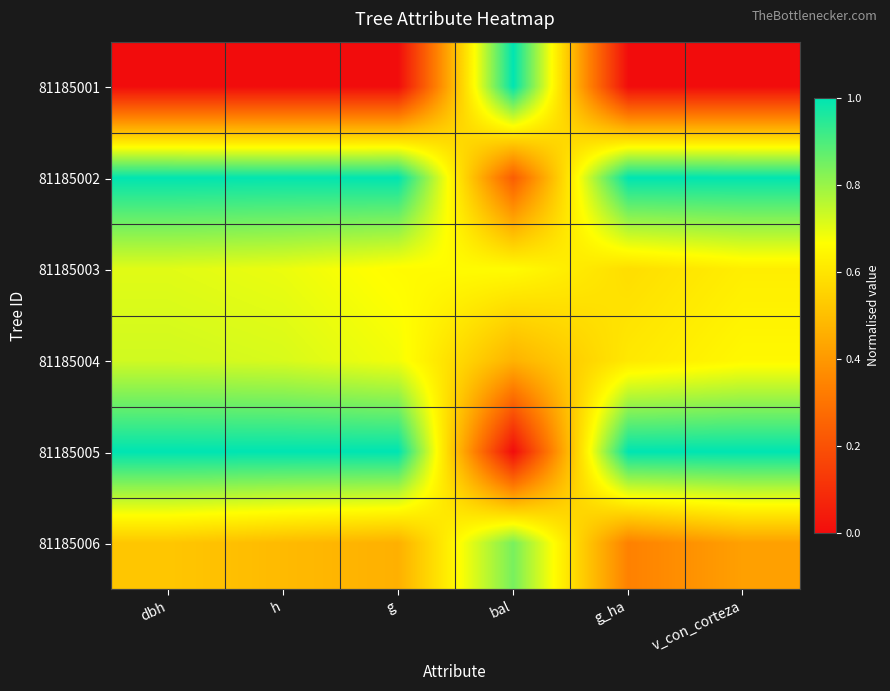

Reading left to right, extract all data points from this chart.

81185001: dbh=0.0	h=0.0	g=0.0	bal=1.0	g_ha=0.0	v_con_corteza=0.0
81185002: dbh=1.0	h=1.0	g=1.0	bal=0.2	g_ha=1.0	v_con_corteza=1.0
81185003: dbh=0.7	h=0.7	g=0.7	bal=0.7	g_ha=0.6	v_con_corteza=0.6
81185004: dbh=0.7	h=0.7	g=0.7	bal=0.5	g_ha=0.6	v_con_corteza=0.6
81185005: dbh=1.0	h=1.0	g=1.0	bal=0.0	g_ha=1.0	v_con_corteza=1.0
81185006: dbh=0.5	h=0.5	g=0.5	bal=0.8	g_ha=0.3	v_con_corteza=0.4